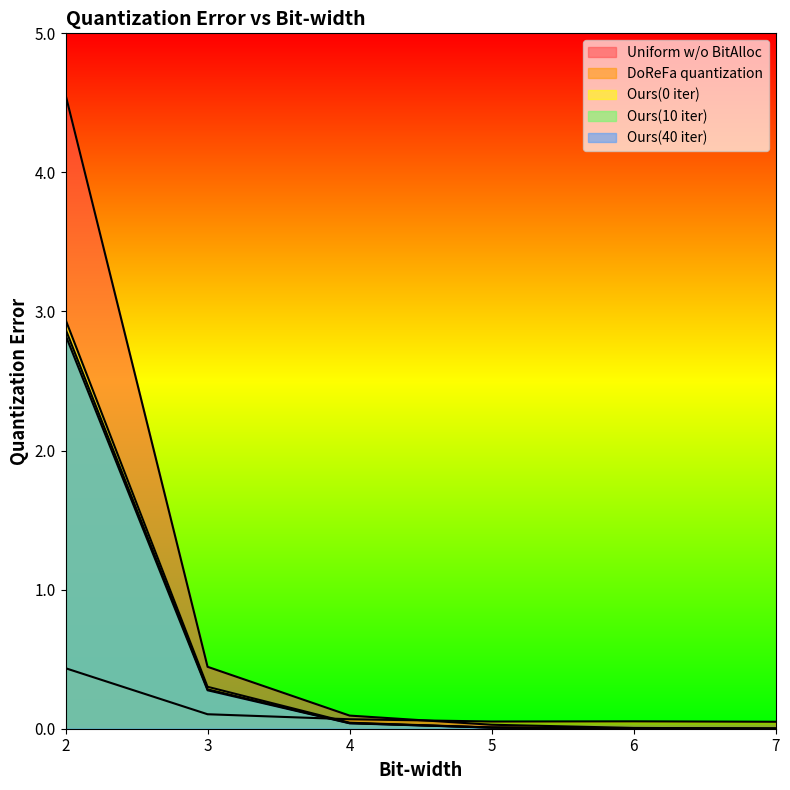

The value of Ours(0 iter) at 5 is 0.0. True or false?

False